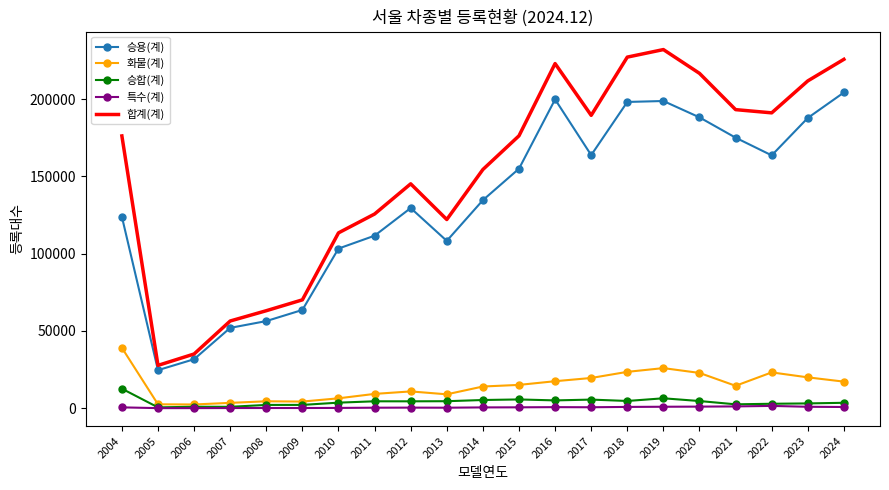

True or false: 승용(계) and 화물(계) cross at least once.

False